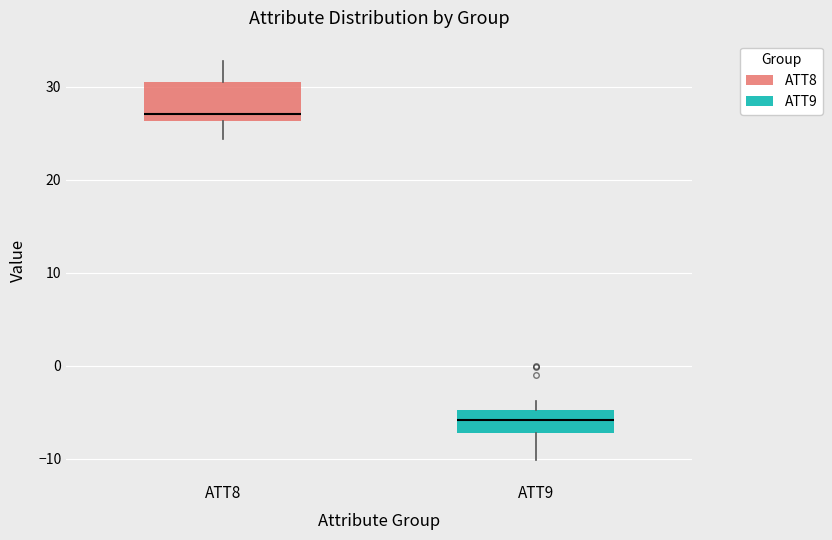

Reading left to right, read every box against the y-axis: the position of its median line, the range the box covers, and the ends of its whiskers. The values are not printed on the chart, so give them approximately, as read against the axis.

ATT8: median 27, box 26 to 31, whiskers 24 to 33
ATT9: median -6, box -7 to -5, whiskers -10 to -4